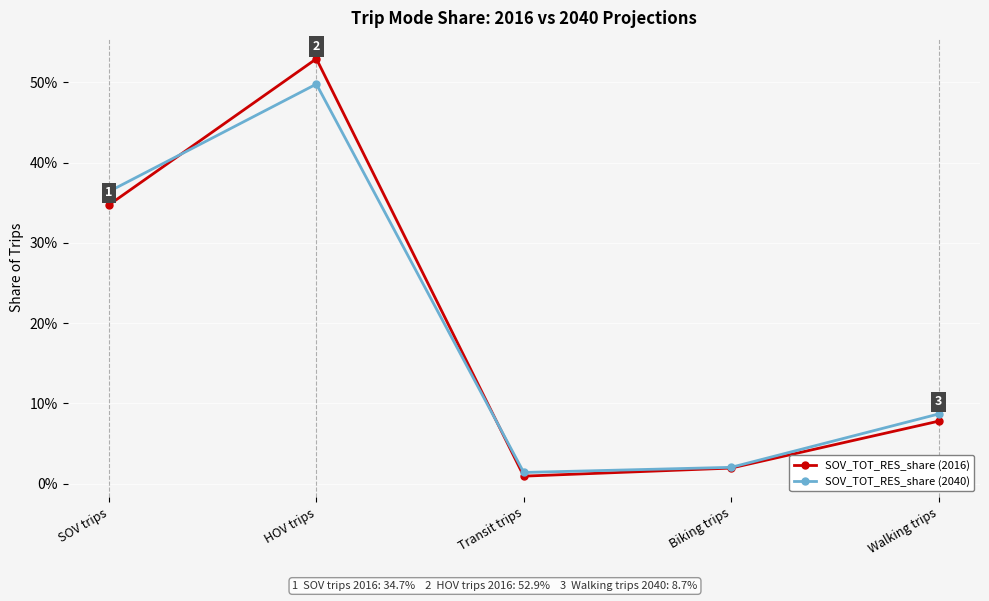

At which label does SOV_TOT_RES_share (2040) reach its minimum?

Transit trips